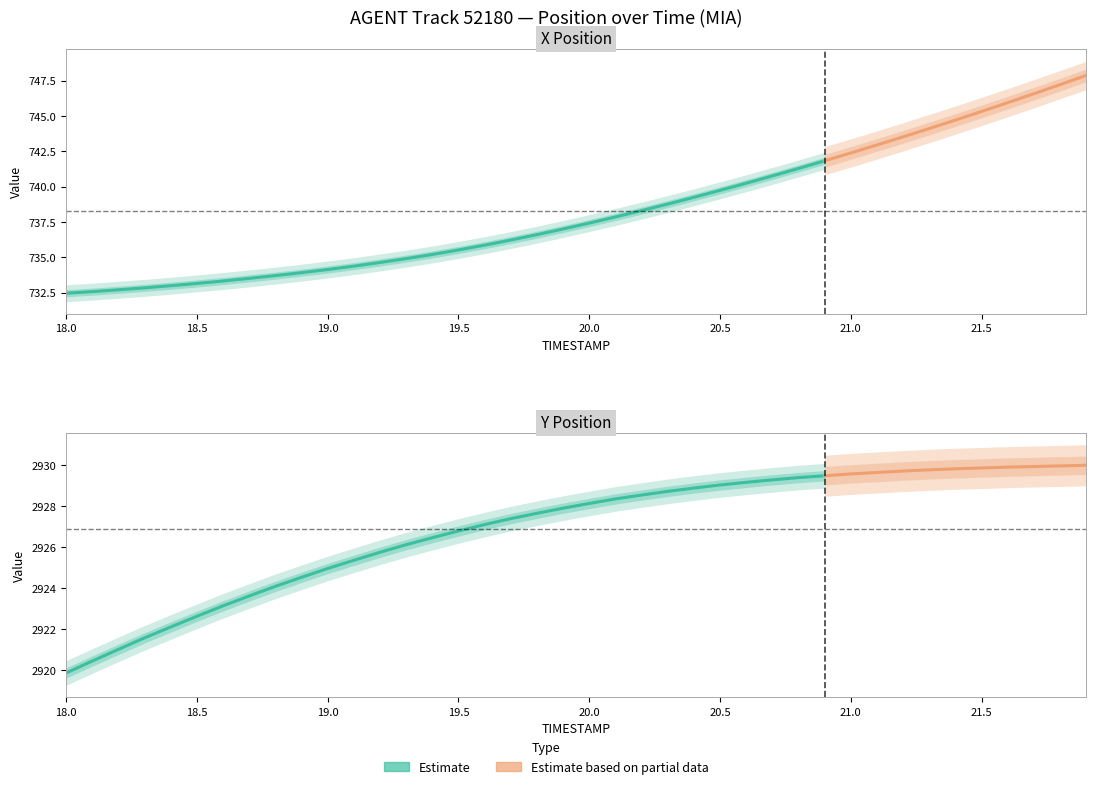

Between 30 and 33, which series saw the biggest shift?

X